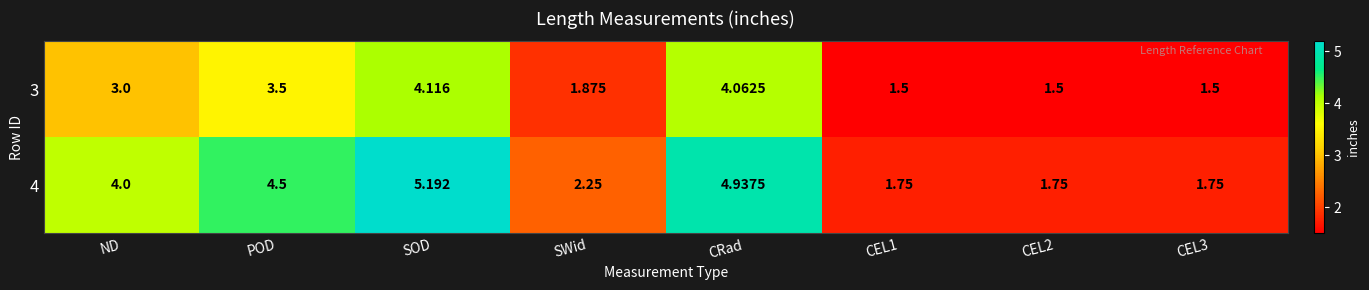

At which label is 3 closest to 2?

SWid